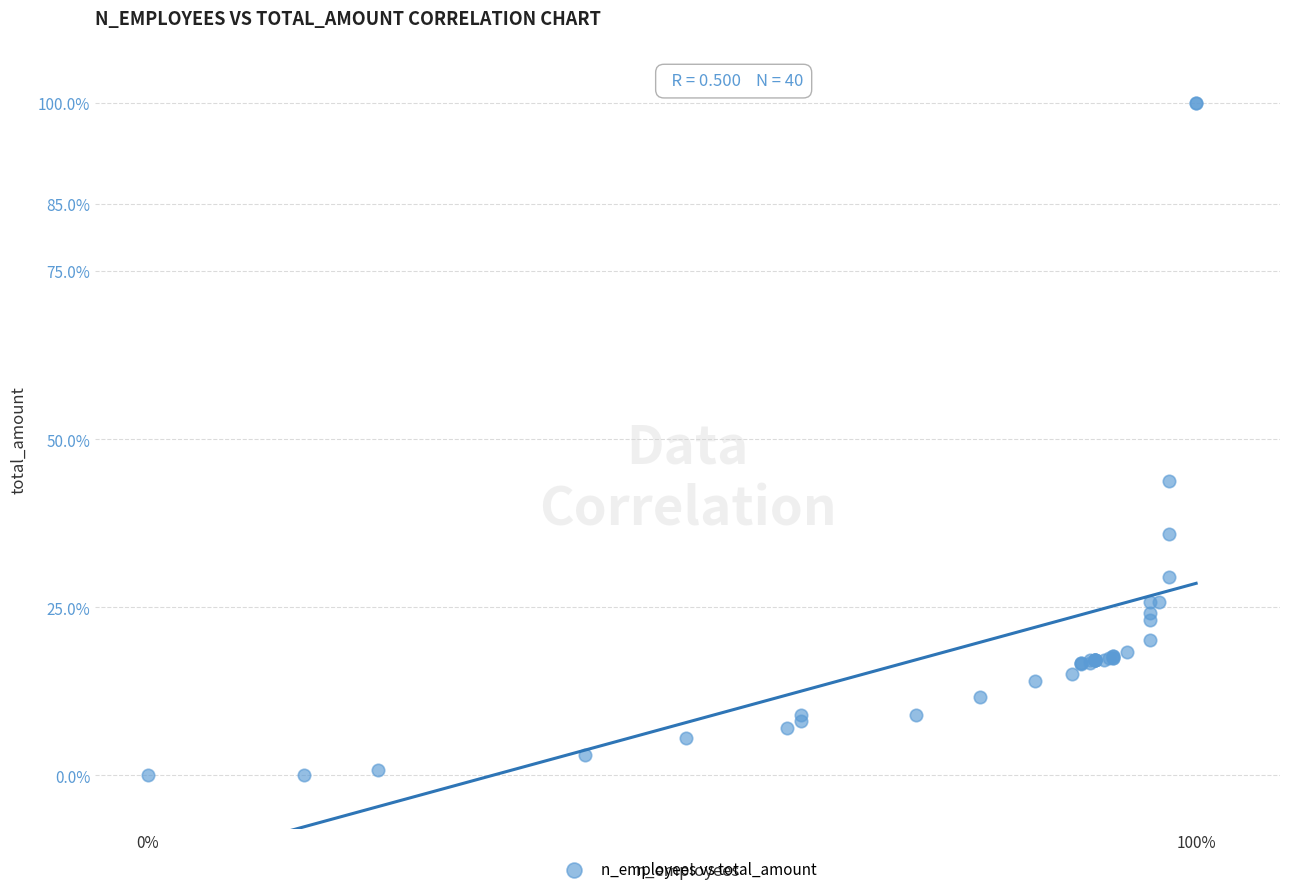

What Y value in the scatter plot is closest to 50?

43.7